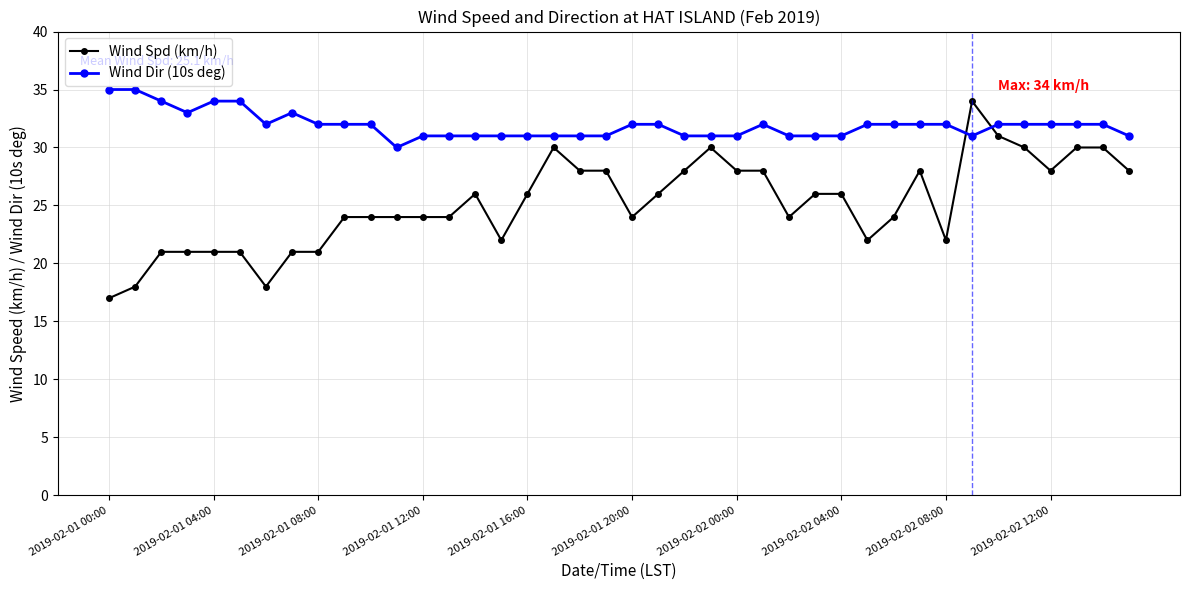

What is the value of the Wind Dir (10s deg) point at the 4th from the left?

33